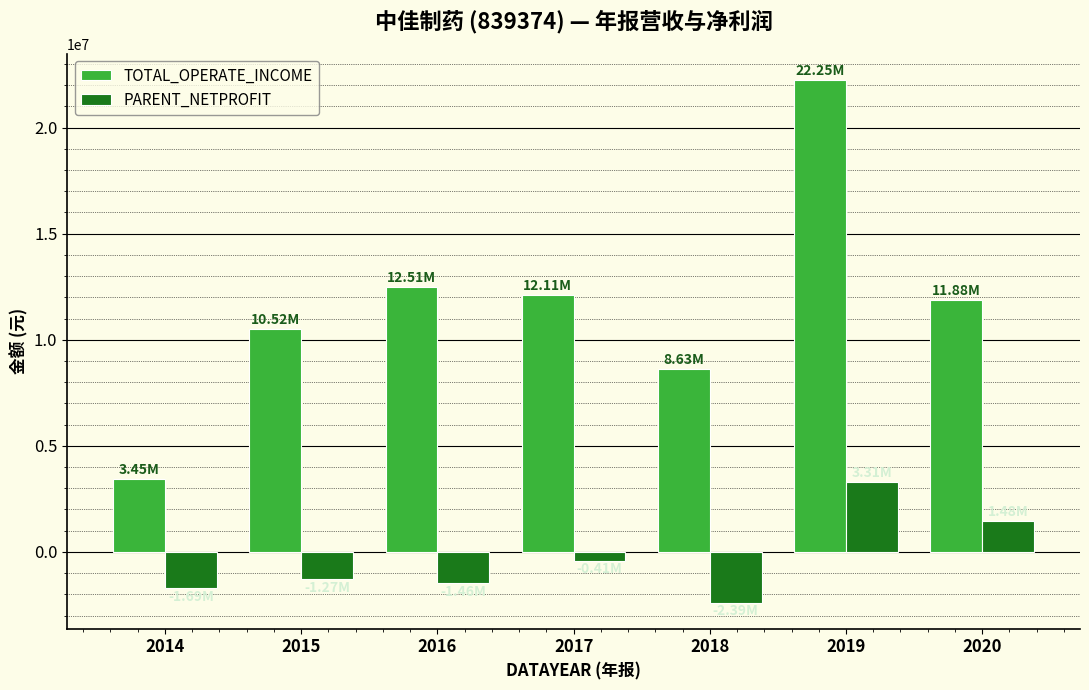

Which series changed the most between 2016 and 2017?

PARENT_NETPROFIT